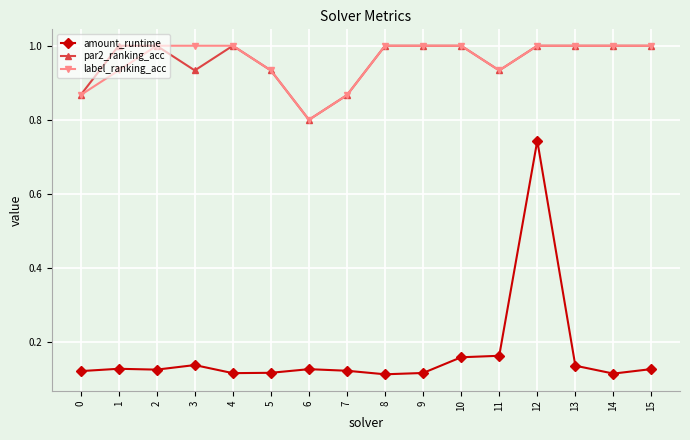

Where is label_ranking_acc nearest to the value 0?

6